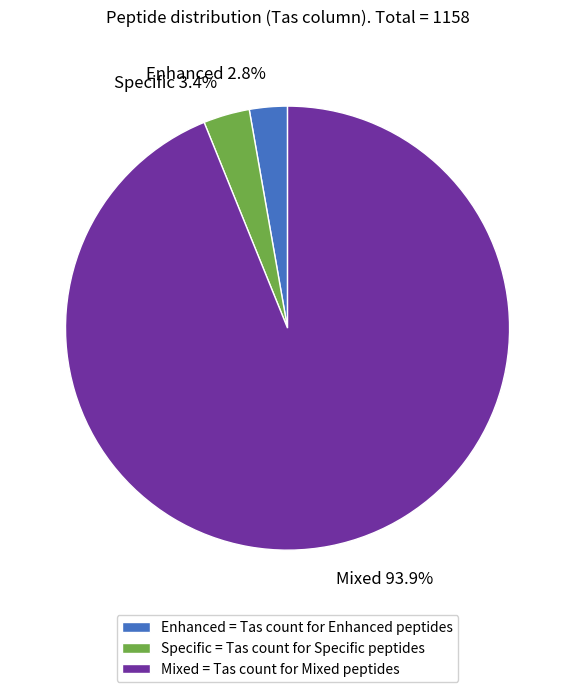

What percentage do Enhanced = Tas count for Enhanced peptides and Mixed = Tas count for Mixed peptides together represent?

96.6%